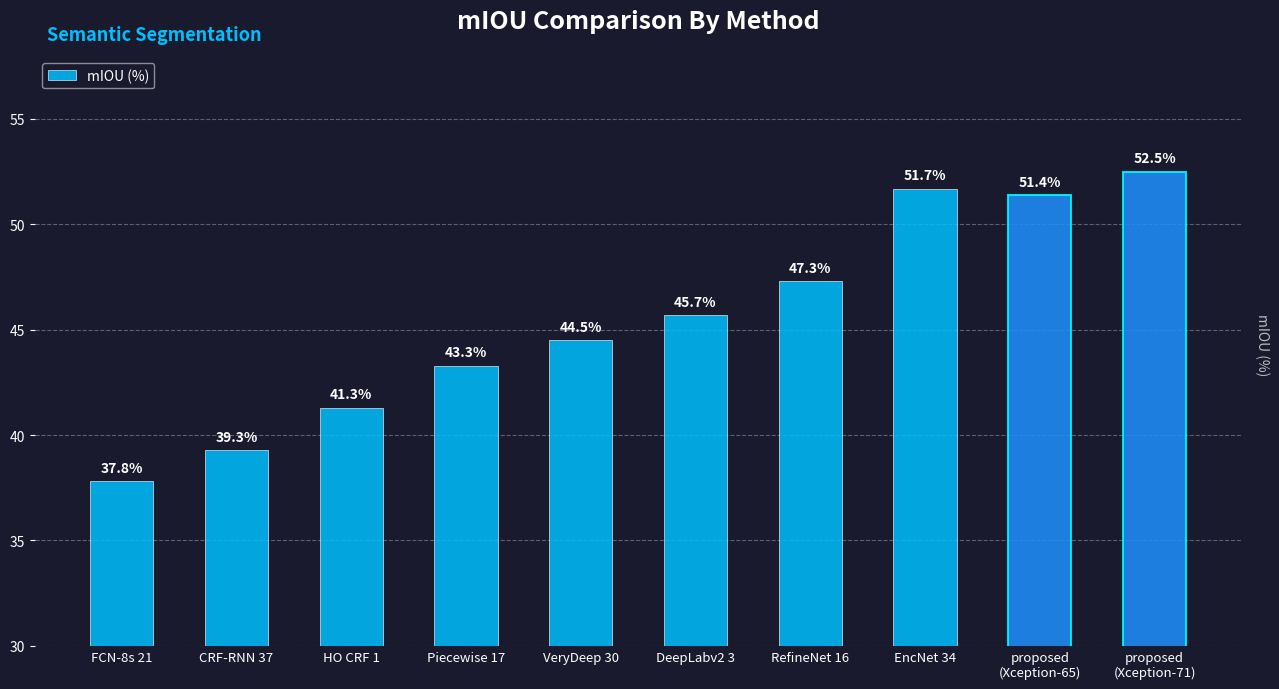

The value at proposed
(Xception-65) is 51.4. True or false?

True